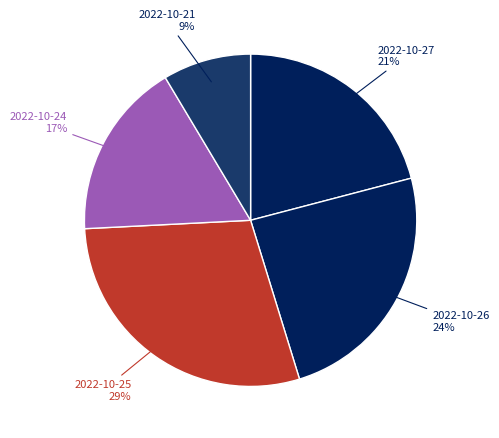

Count the number of slices in the pie.

5